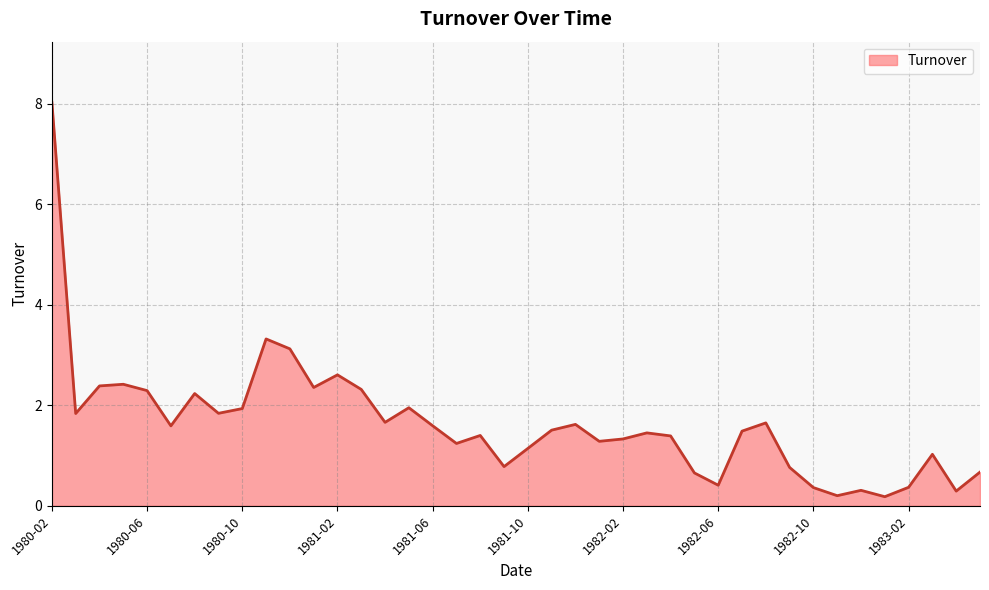

What is the difference between the maximum and minimum values?

7.9